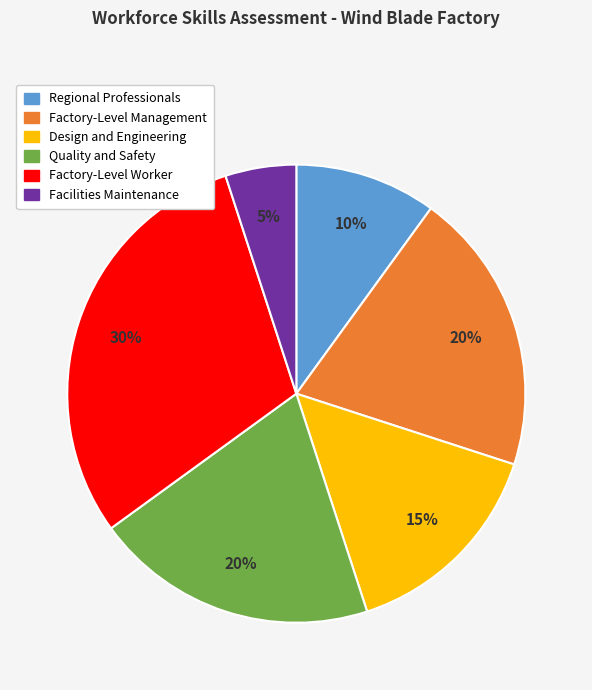

The Facilities Maintenance slice represents 5% of the pie. True or false?

True